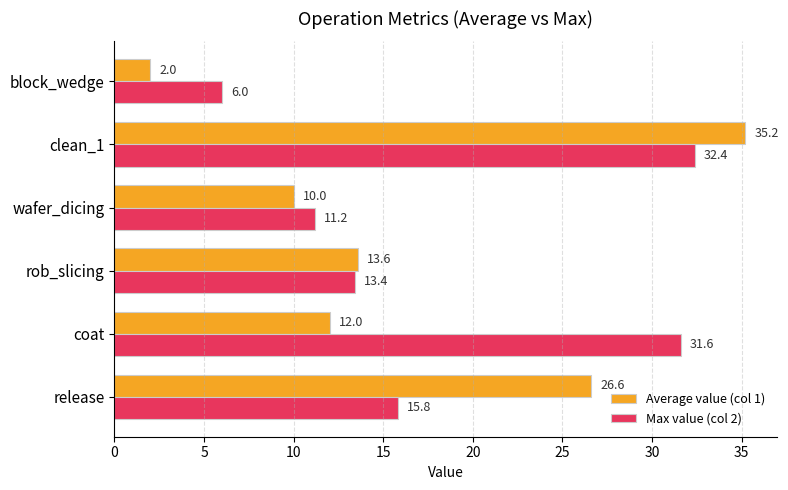

What is the sum of all Average value (col 1) values?

99.4